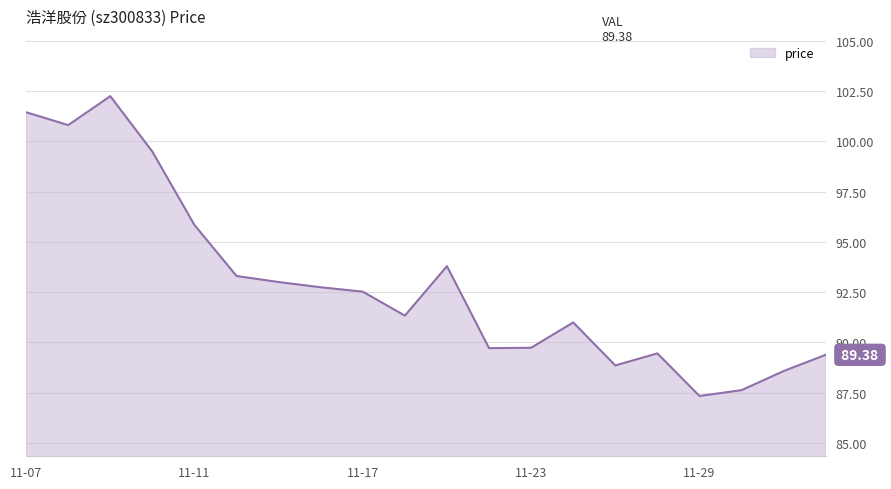

What is the average value?

92.9